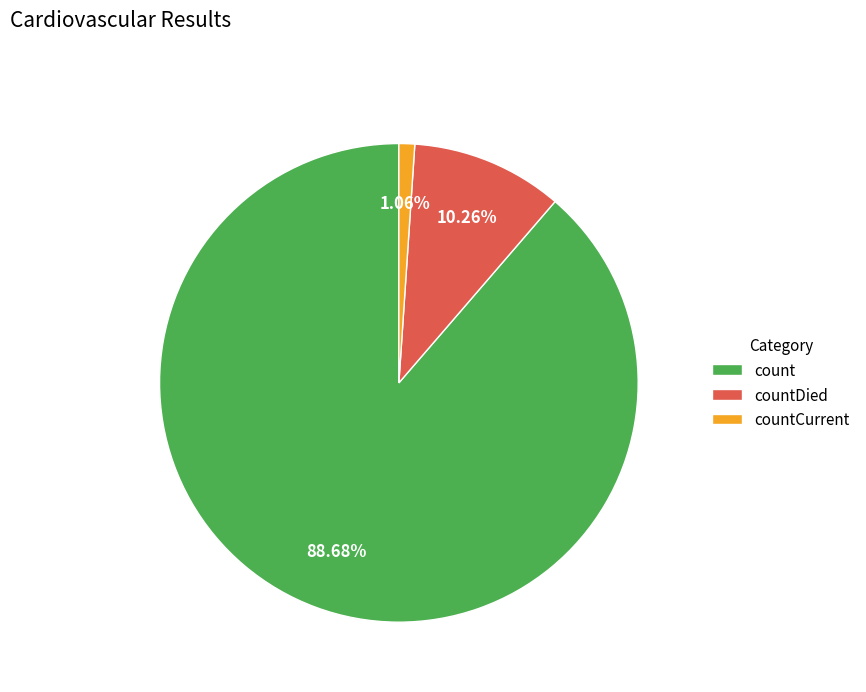

Which slice is the largest?

count